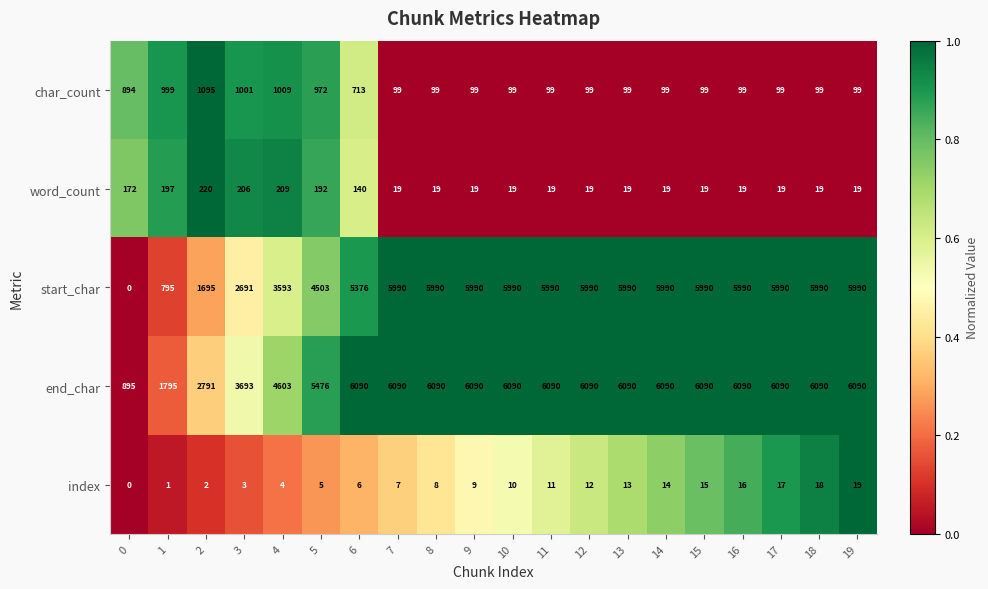

The value of end_char at 0 is 505. True or false?

False